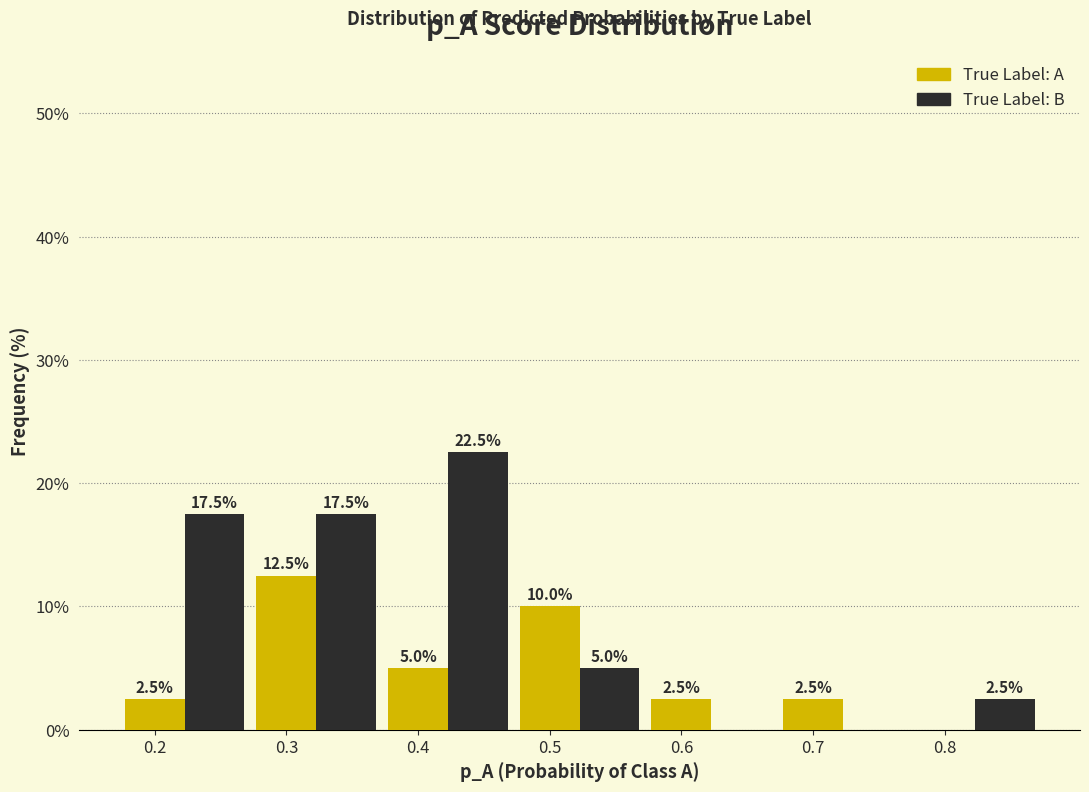

At which category is the sum across all series the highest?

0.3